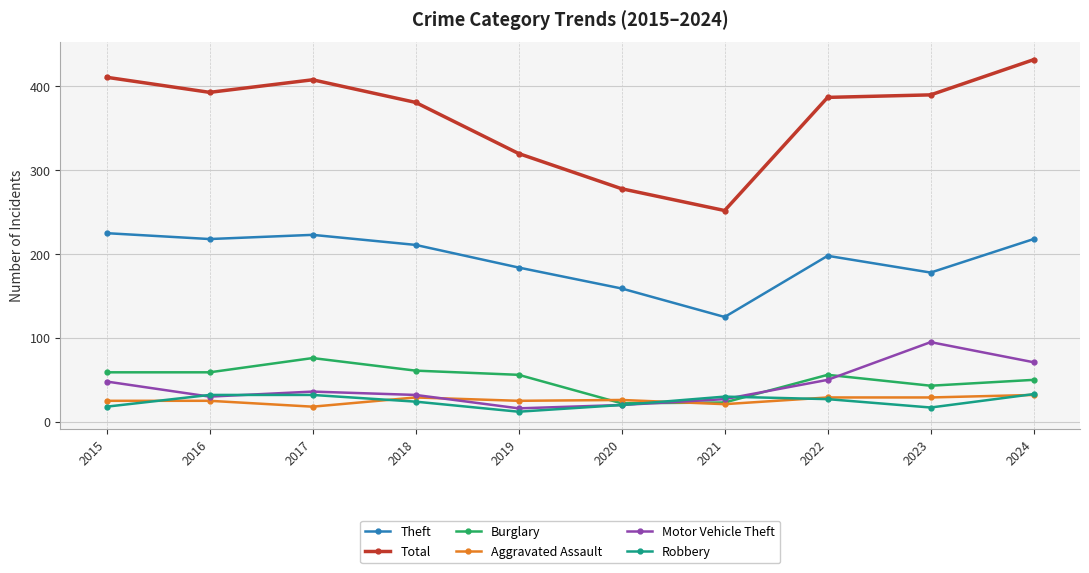

At how many categories does at least one series exceed 123?

10